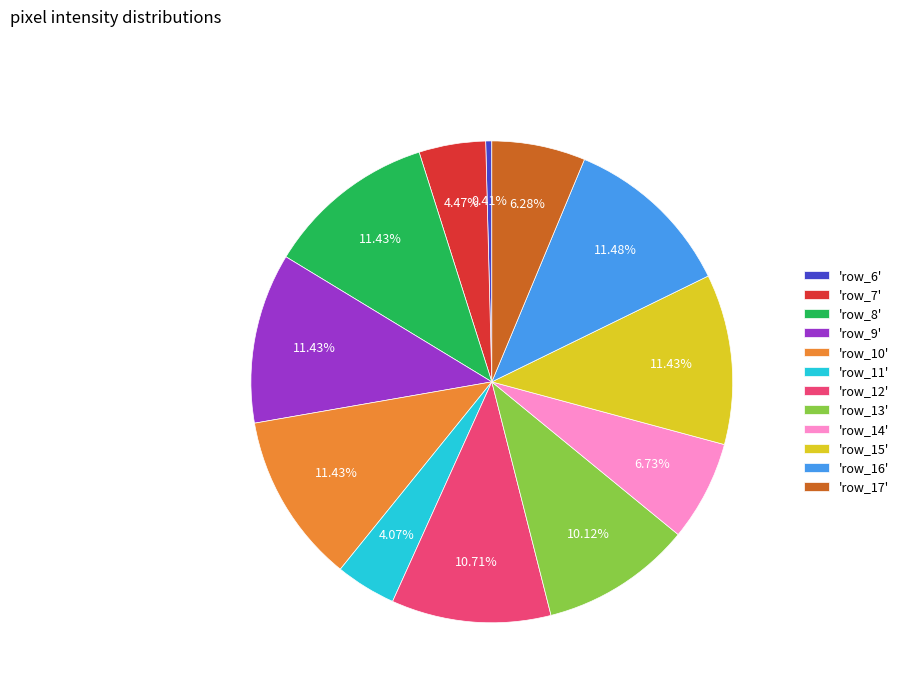

Count the number of slices in the pie.

12